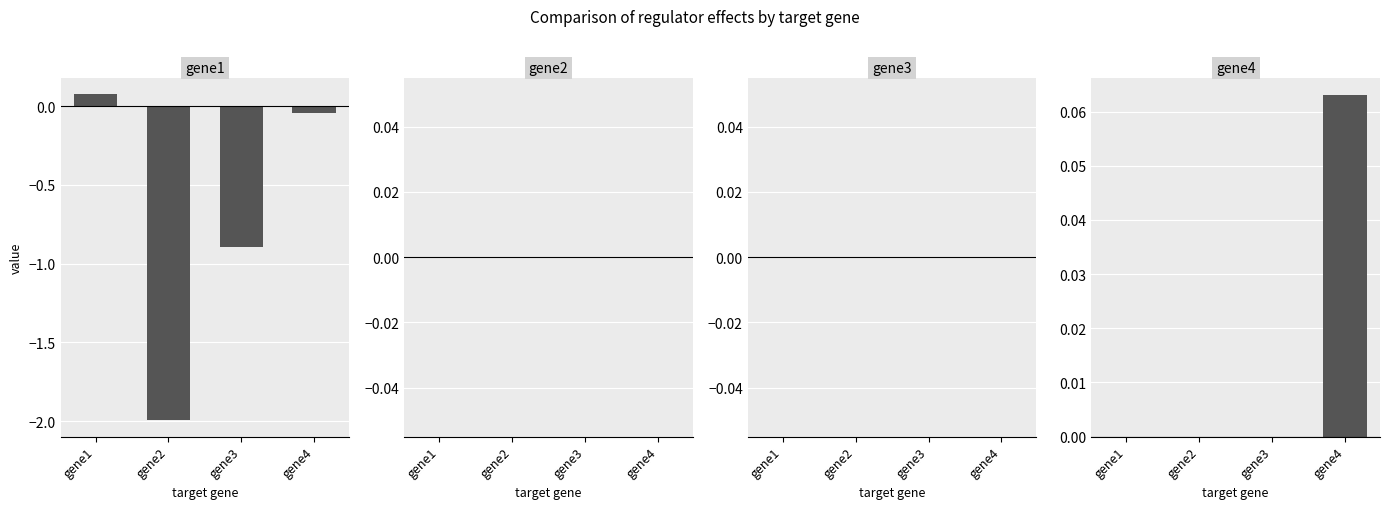

Reading right to left, transcribe all the data shown in this chart.

gene1: -0.0	-0.9	-2.0	0.1
gene2: 0.0	0.0	0.0	0.0
gene3: 0.0	0.0	0.0	0.0
gene4: 0.1	0.0	0.0	0.0